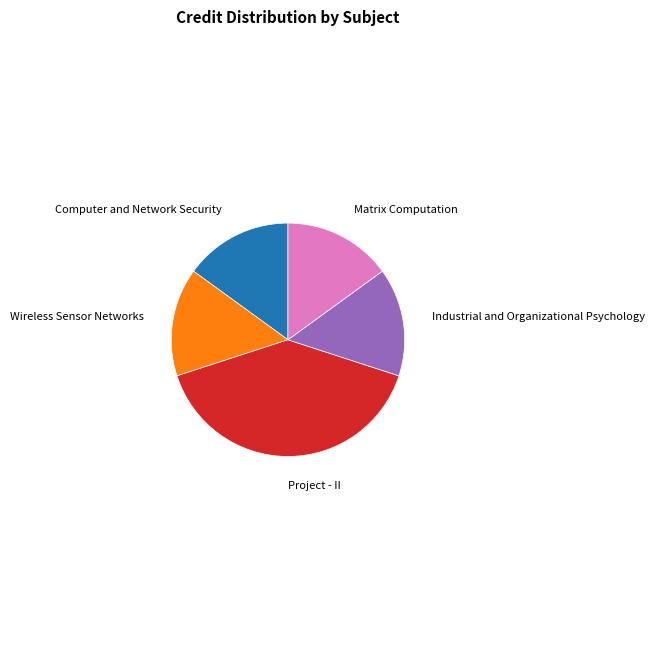

Is there any slice that represents more than half of the pie?

No